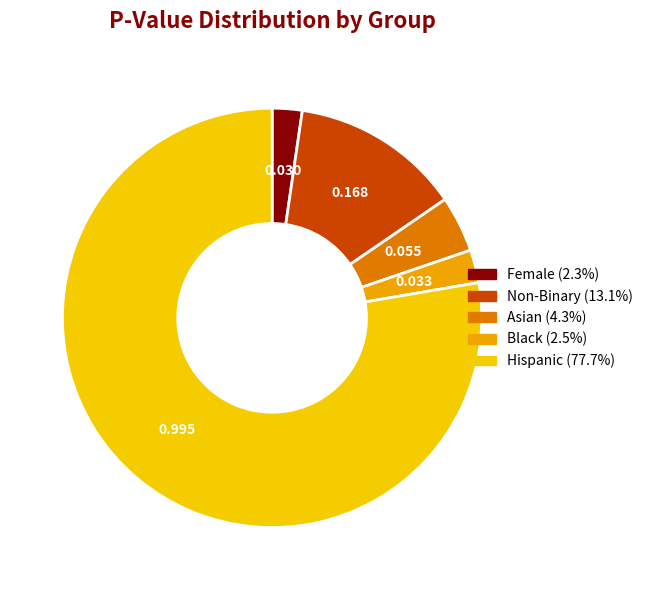

Is Non-Binary the majority of the pie?

No